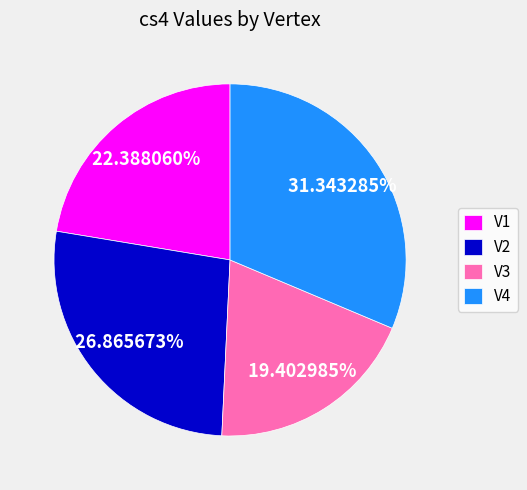

What is the ratio of the value at V1 to the value at V2?

0.8